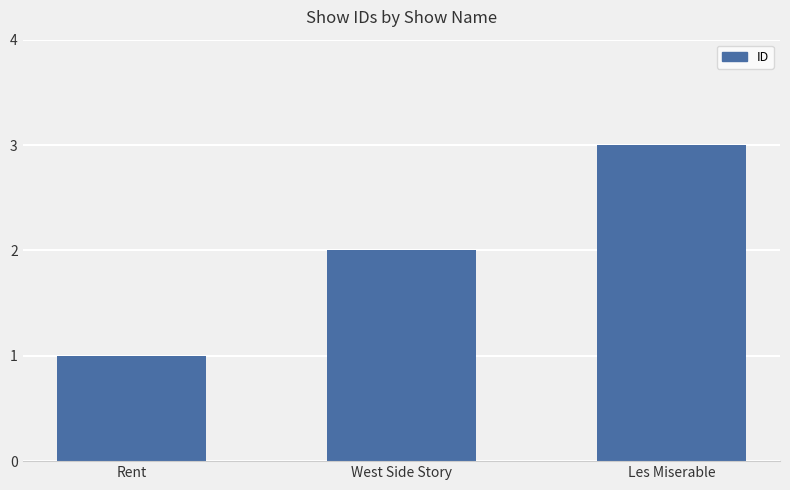

The chart shows a value of 1 at Rent. True or false?

True